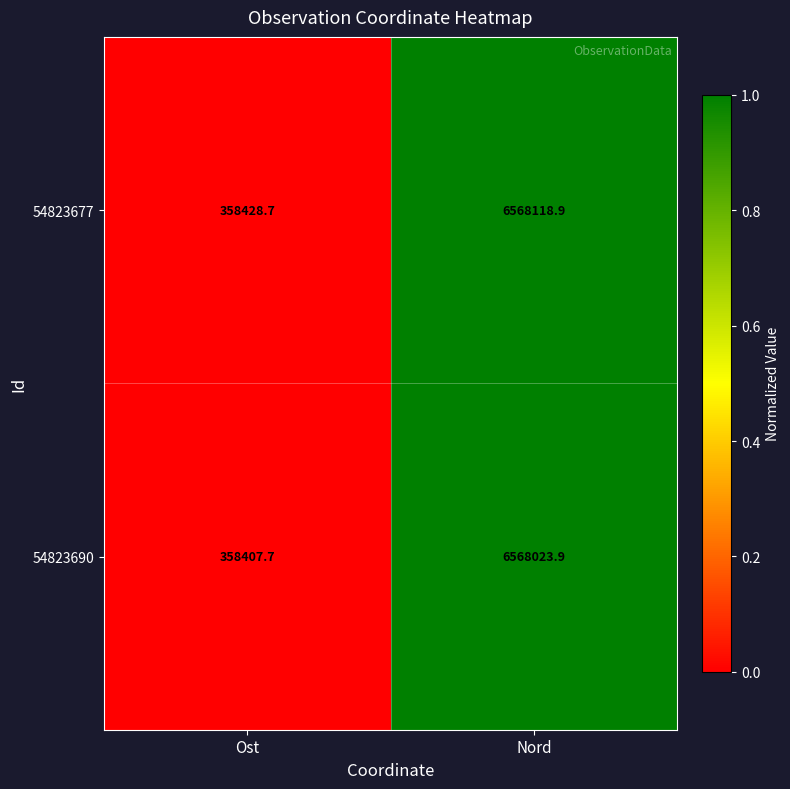

Reading left to right, list all the values displayed in this chart.

54823677: 358428.7	6568118.9
54823690: 358407.7	6568023.9